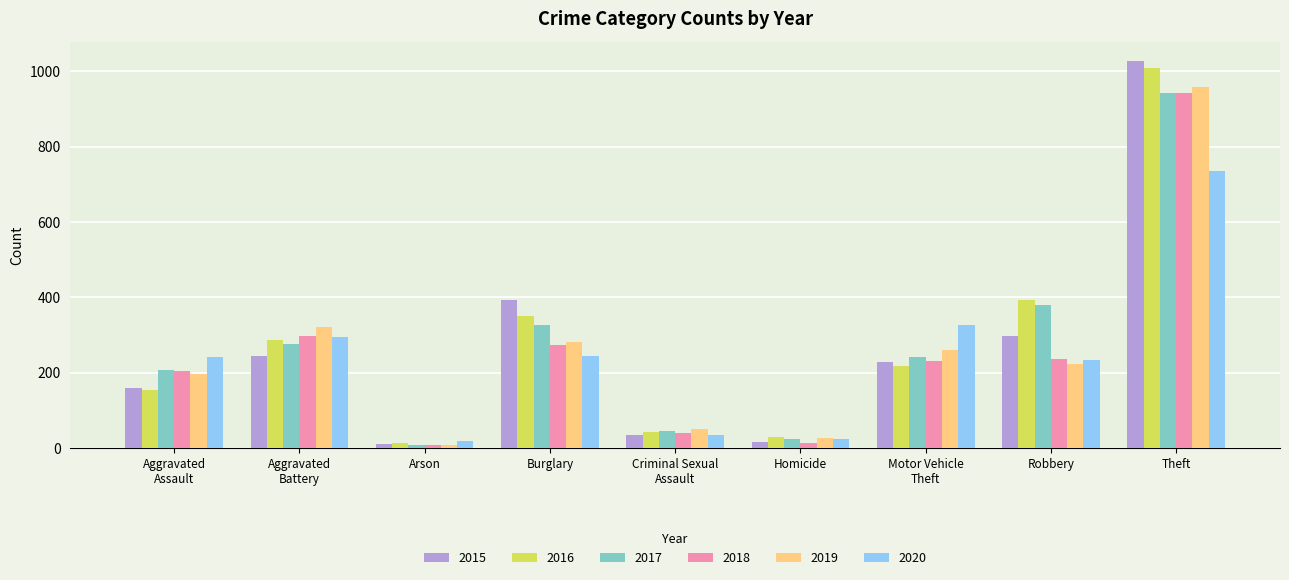

Which label corresponds to the largest value in the chart?

Theft